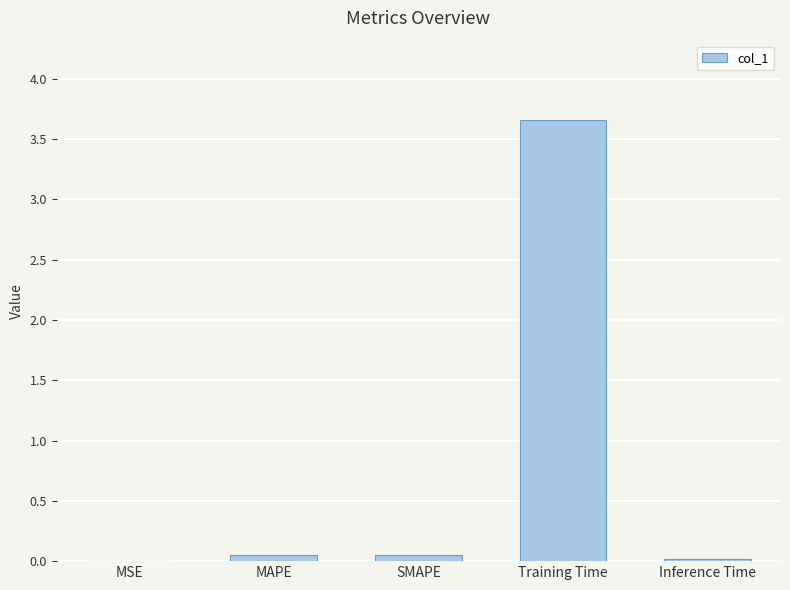

At which category does the chart reach its peak across all series?

Training Time